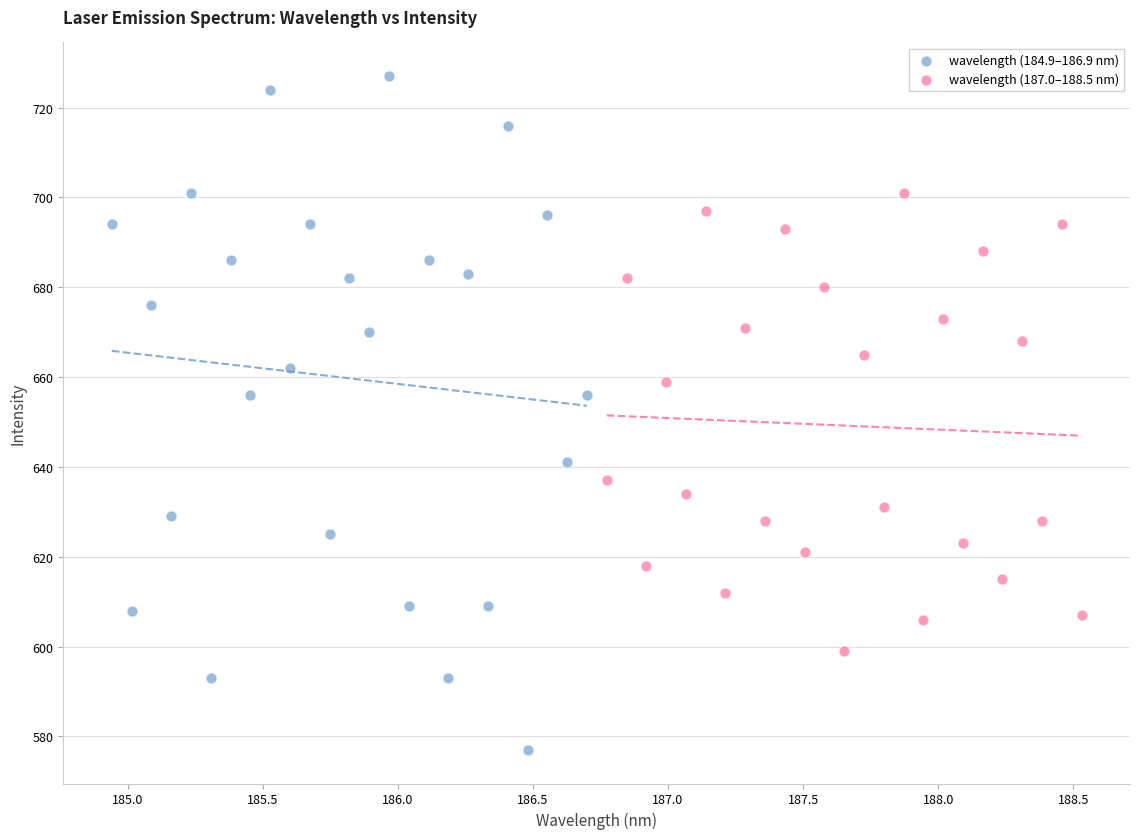

Which series contains the lowest Y value?

wavelength (184.9–186.9 nm)